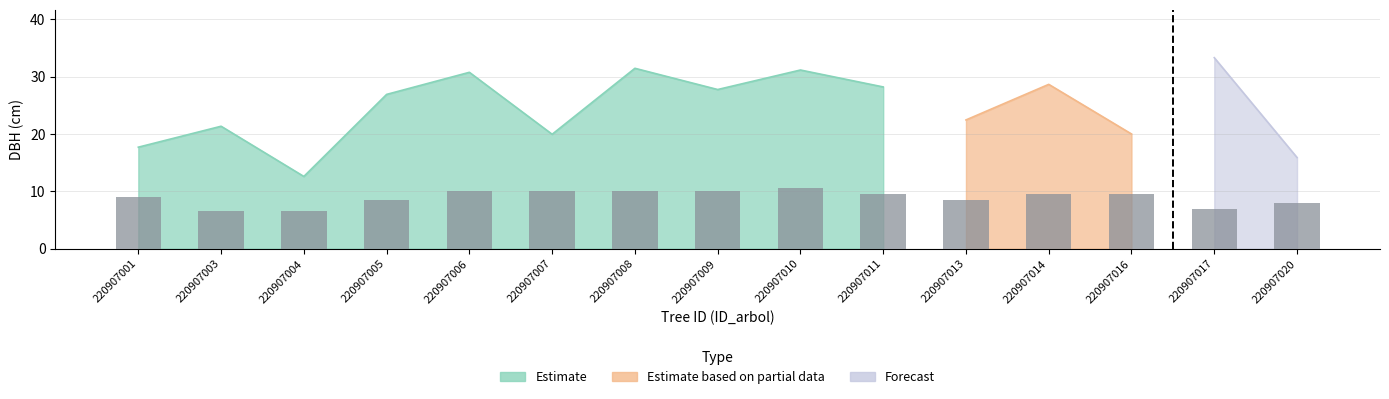

Rank the series at 220907009 from highest to lowest value.

Estimate, bars, Estimate based on partial data, Forecast